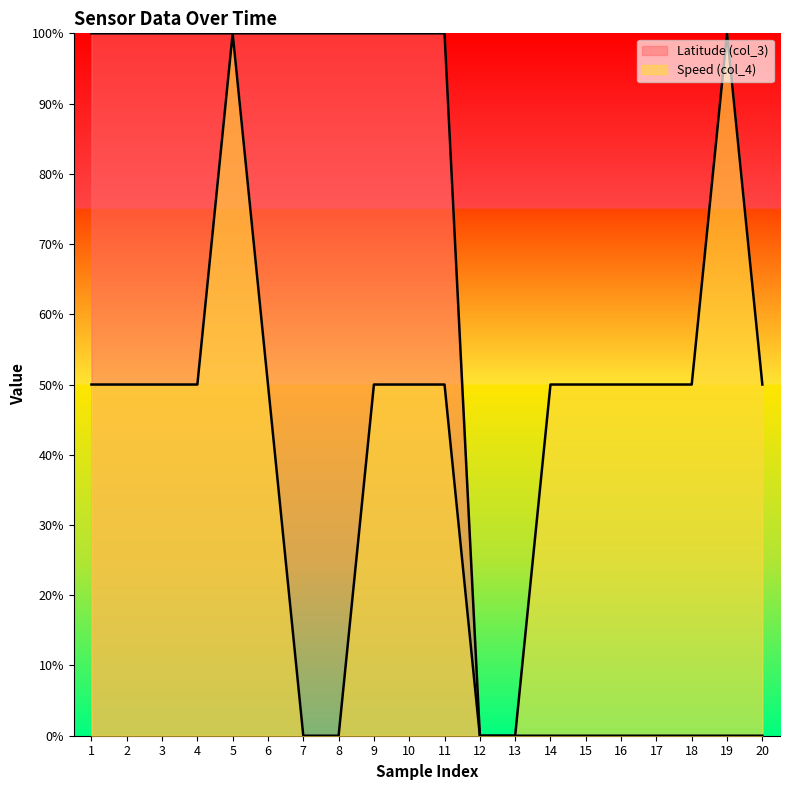

What is the sum of the Speed (col_4) values at 13 and 3?

50